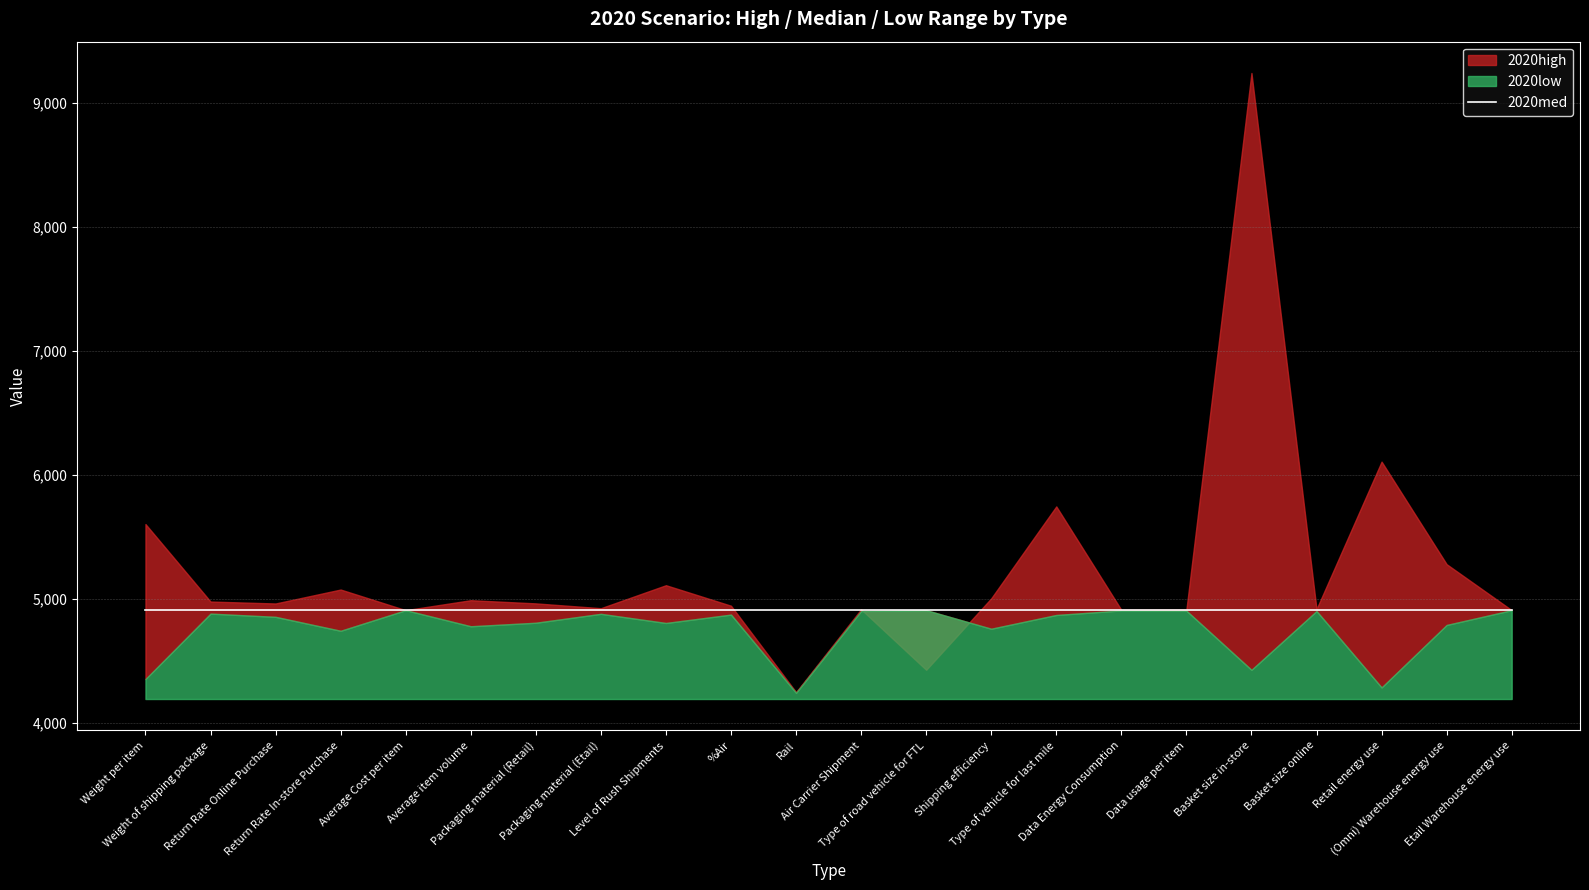

Is the value of 2020med at Shipping efficiency greater than the value of 2020low at Retail energy use?

Yes